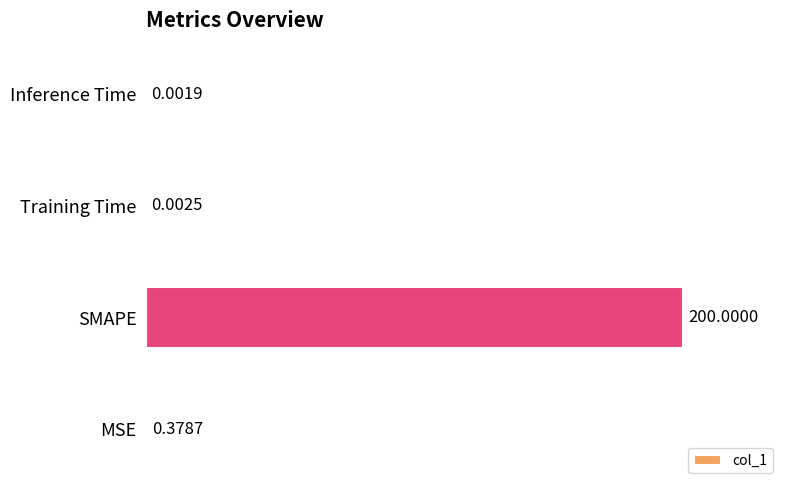

What is the average value?

50.1